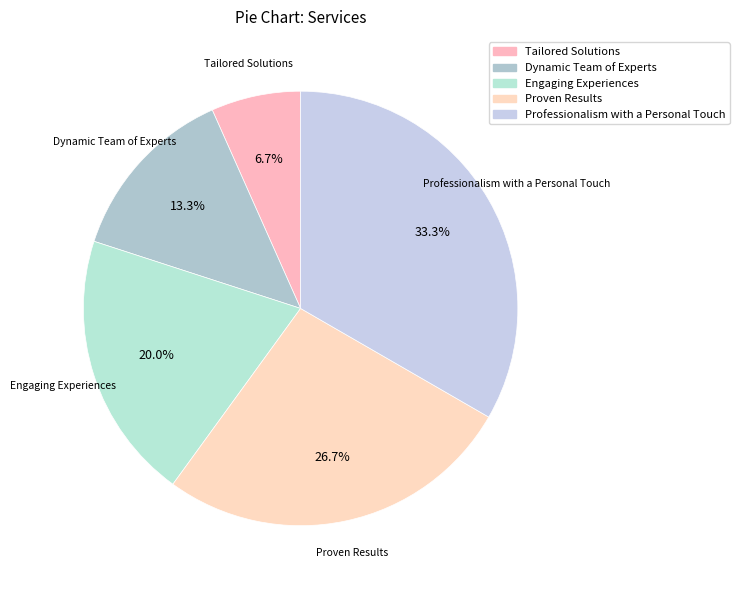

The Tailored Solutions slice represents 7% of the pie. True or false?

True